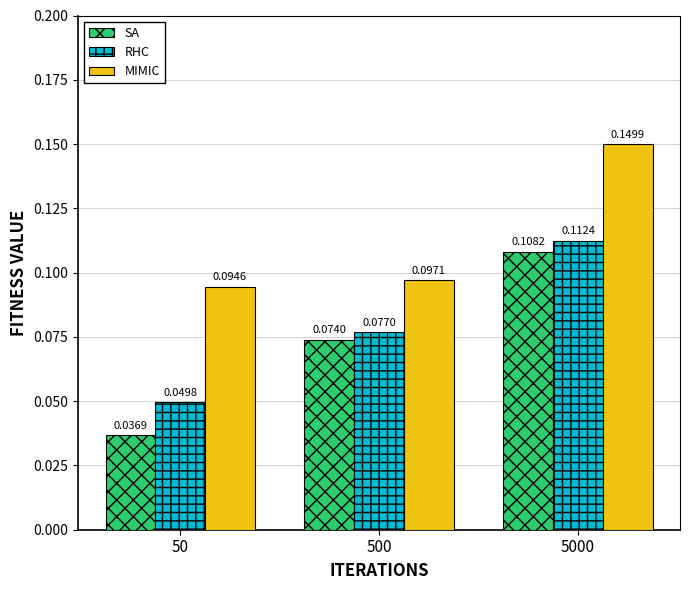

What is the sum of all SA values?

0.2